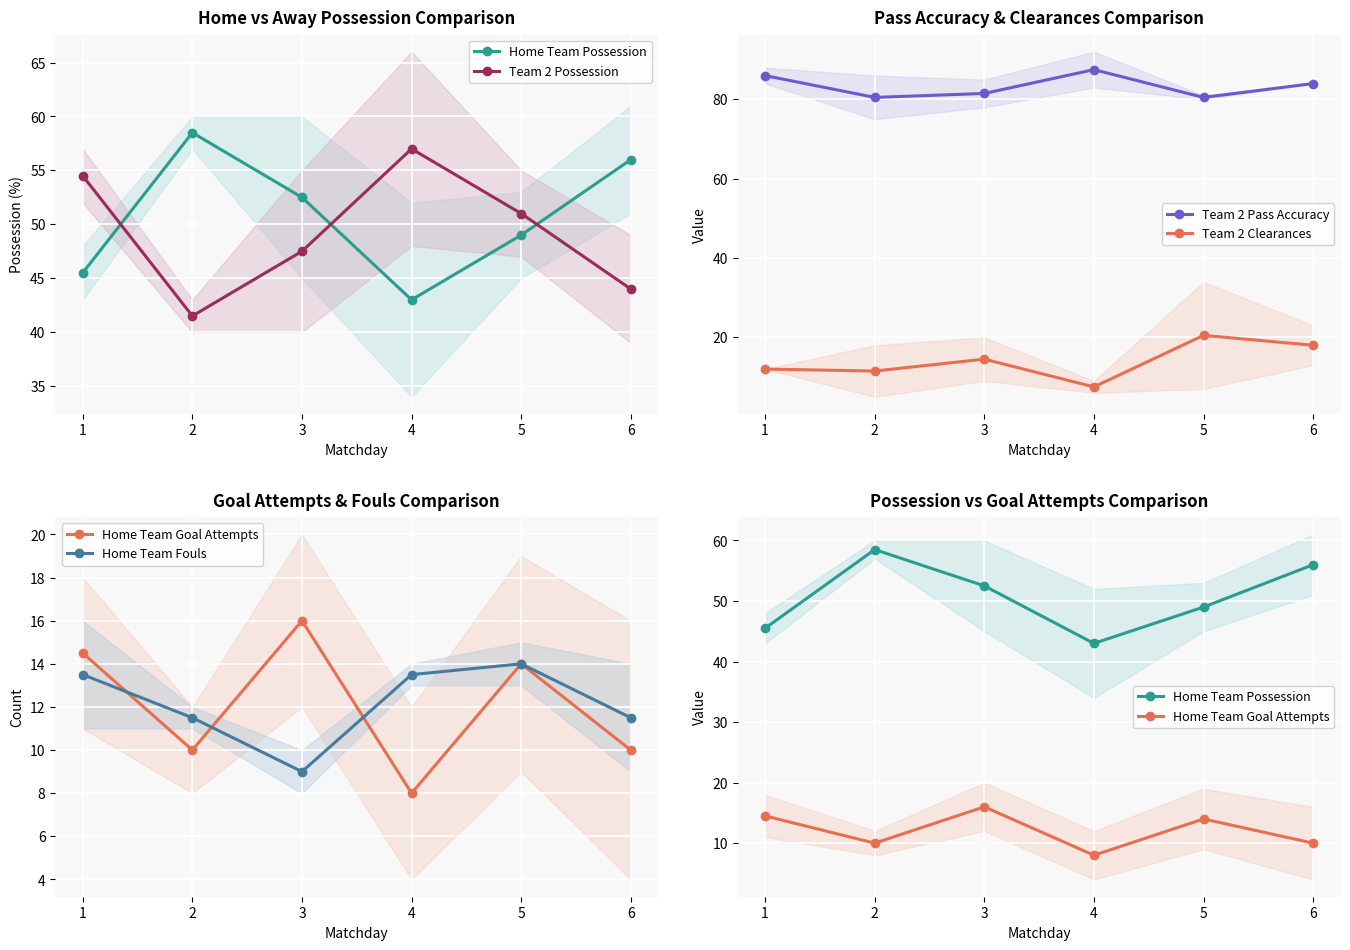

How many intersections are there between Team 2 Clearances and Home Team Fouls?

2